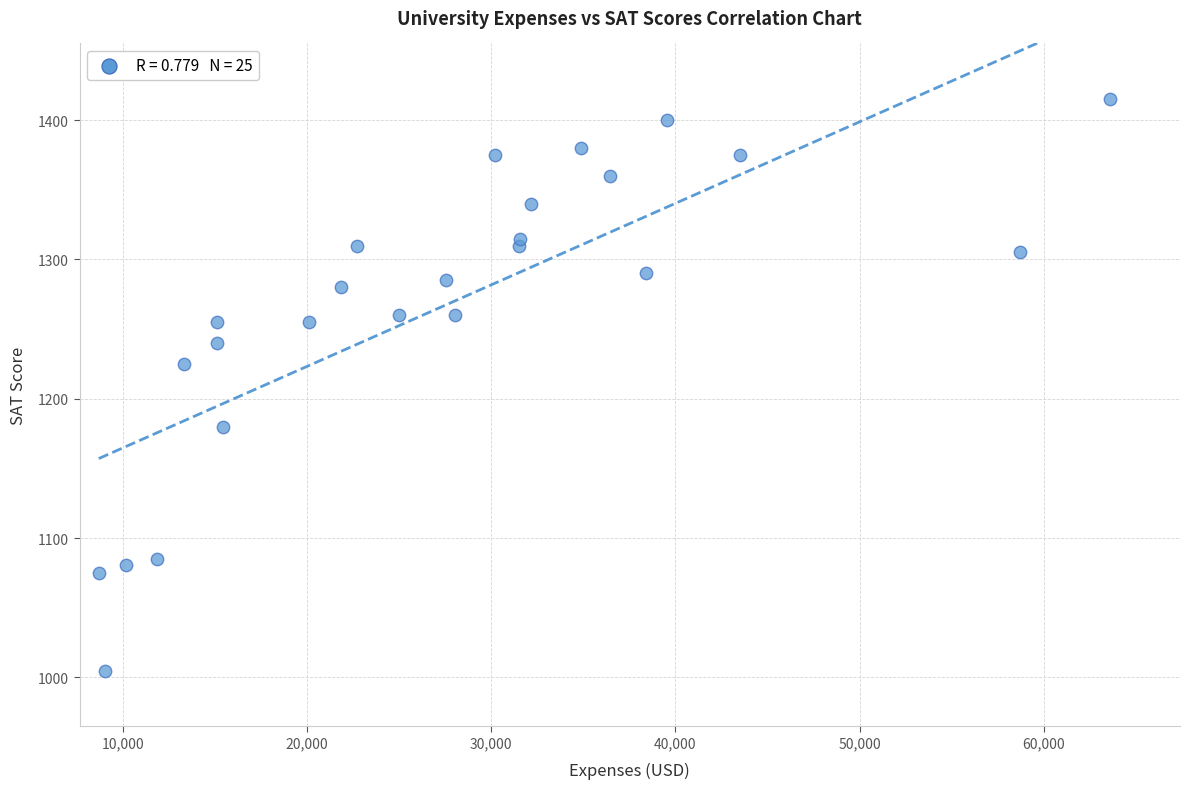

What Y value in the scatter plot is closest to 1210?

1225